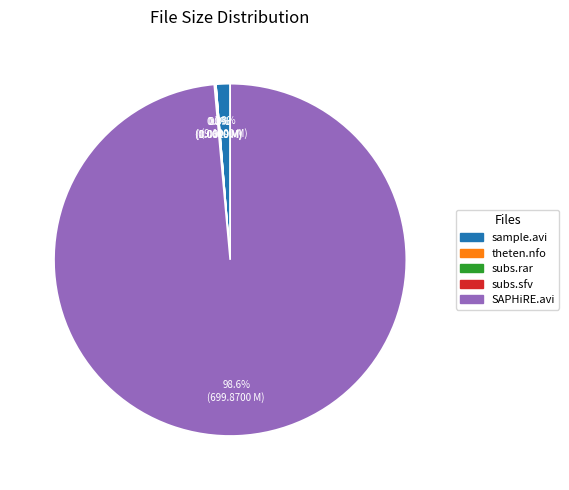

Which category has the smallest portion of the pie?

/Subs/sph-theten-subs.sfv